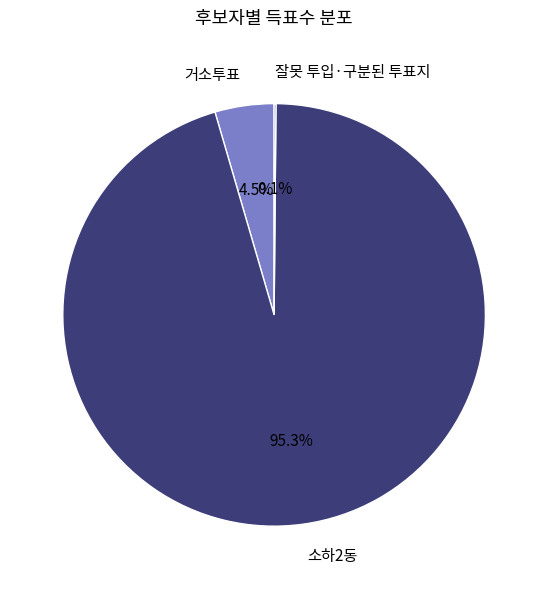

Which slice is the largest?

소하2동